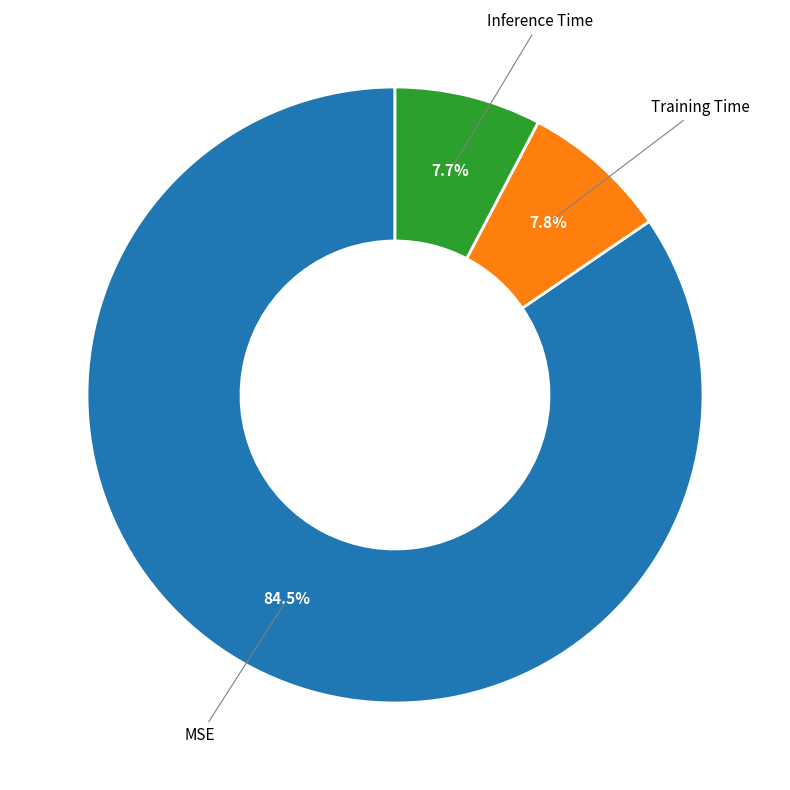

Count the number of slices in the pie.

3